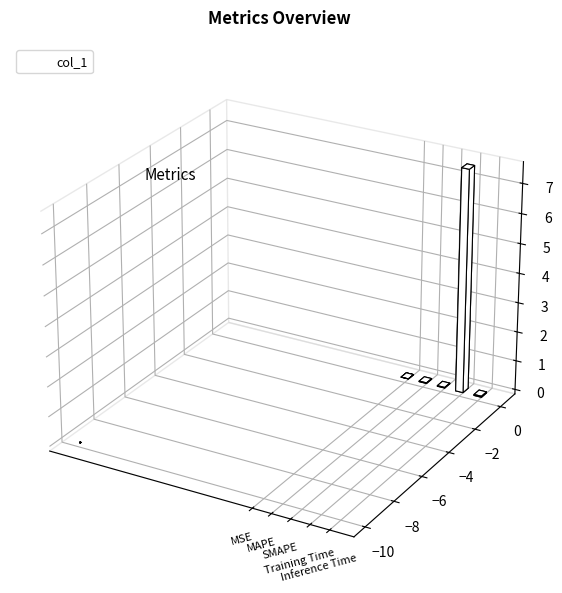

The value at SMAPE is 0.0. True or false?

True